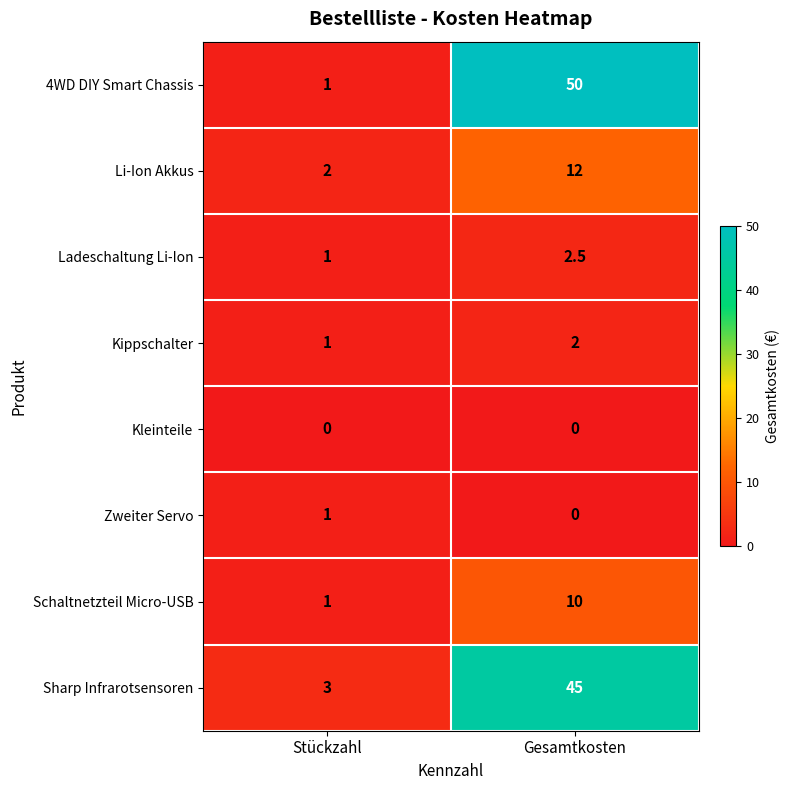

Reading left to right, list all the values displayed in this chart.

4WD DIY Smart Chassis: 1.0	50.0
Li-Ion Akkus: 2.0	12.0
Ladeschaltung Li-Ion: 1.0	2.5
Kippschalter: 1.0	2.0
Kleinteile: 0.0	0.0
Zweiter Servo: 1.0	0.0
Schaltnetzteil Micro-USB: 1.0	10.0
Sharp Infrarotsensoren: 3.0	45.0